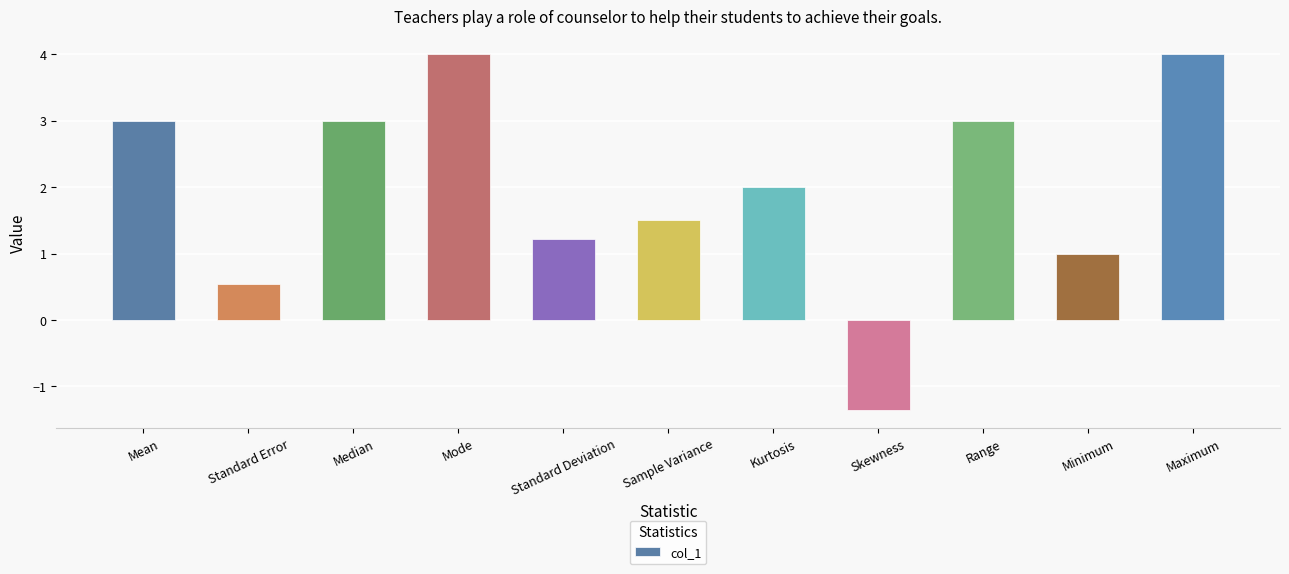

Where does the data first go above 2?

Mean